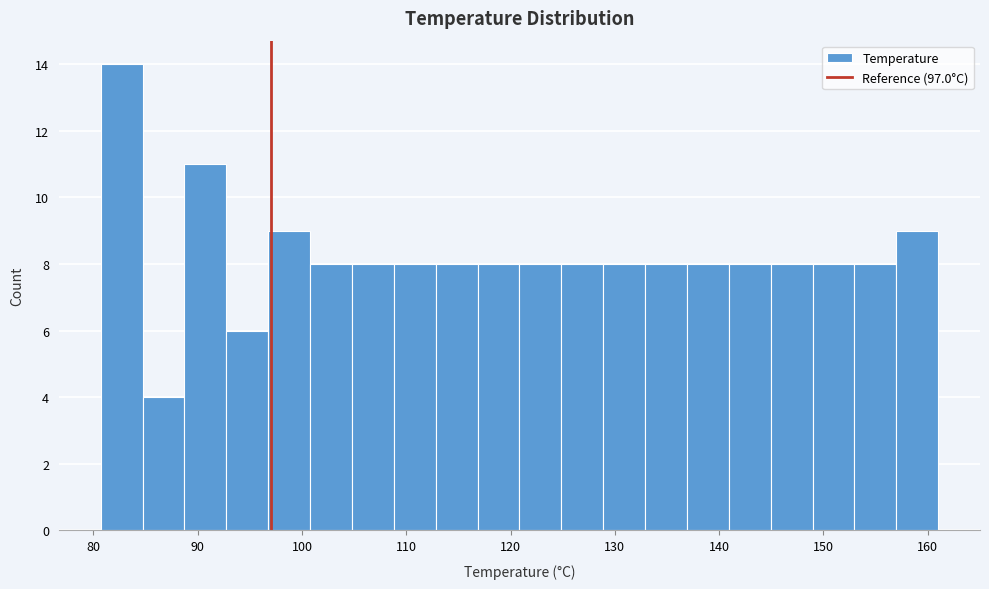

Reading left to right, list every bar in this chart as the range it spans on the x-axis followed by its height. Neither the bar edges nor the heights are printed on the chart, so give them approximately, as read against the axes.

81 to 85: 14
85 to 89: 4
89 to 93: 11
93 to 97: 6
97 to 101: 9
101 to 105: 8
105 to 109: 8
109 to 113: 8
113 to 117: 8
117 to 121: 8
121 to 125: 8
125 to 129: 8
129 to 133: 8
133 to 137: 8
137 to 141: 8
141 to 145: 8
145 to 149: 8
149 to 153: 8
153 to 157: 8
157 to 161: 9